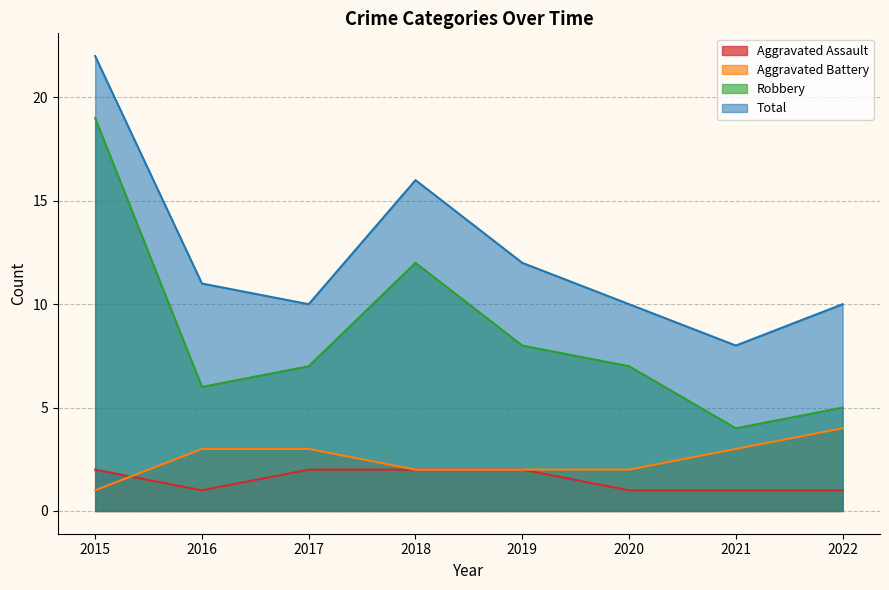

What is the difference between the maximum and minimum values in the Robbery series?

15